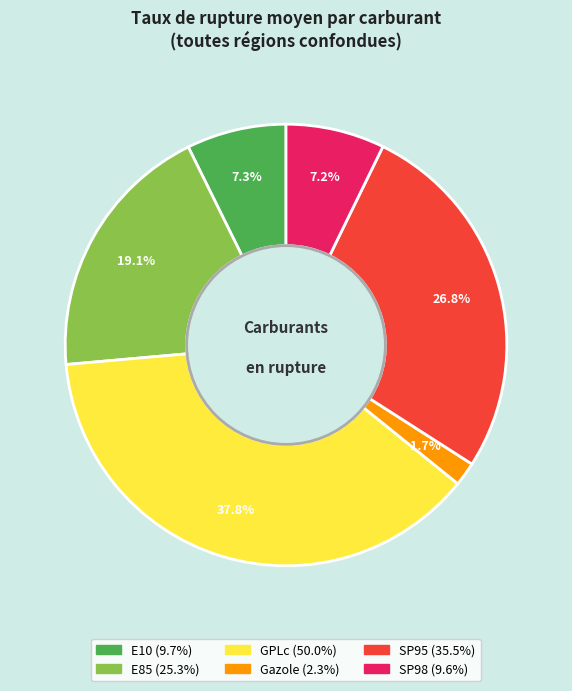

What is the ratio of the value at E10 to the value at GPLc?

0.2